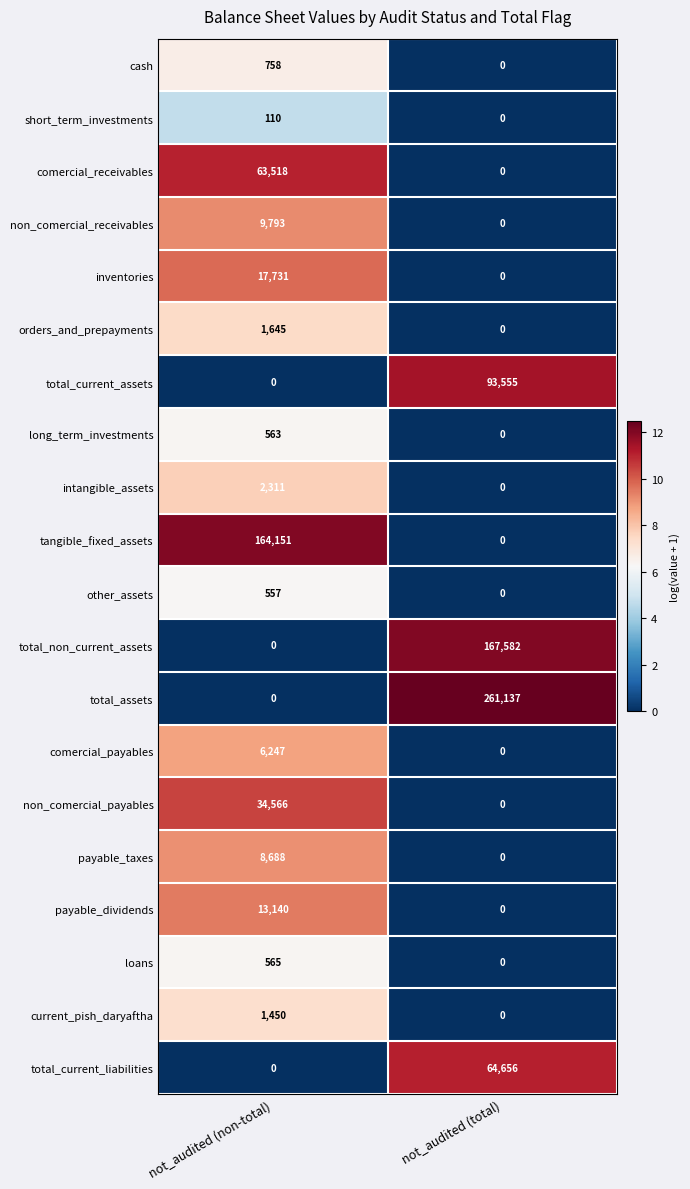

List the labels in order of tangible_fixed_assets value, largest first.

not_audited (non-total), not_audited (total)